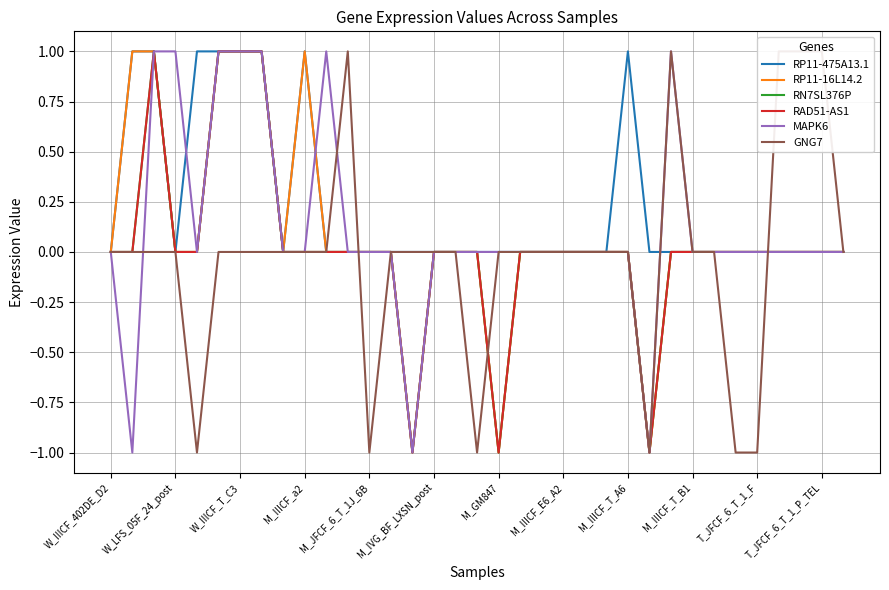

What is the label of the 10th point from the right?

25